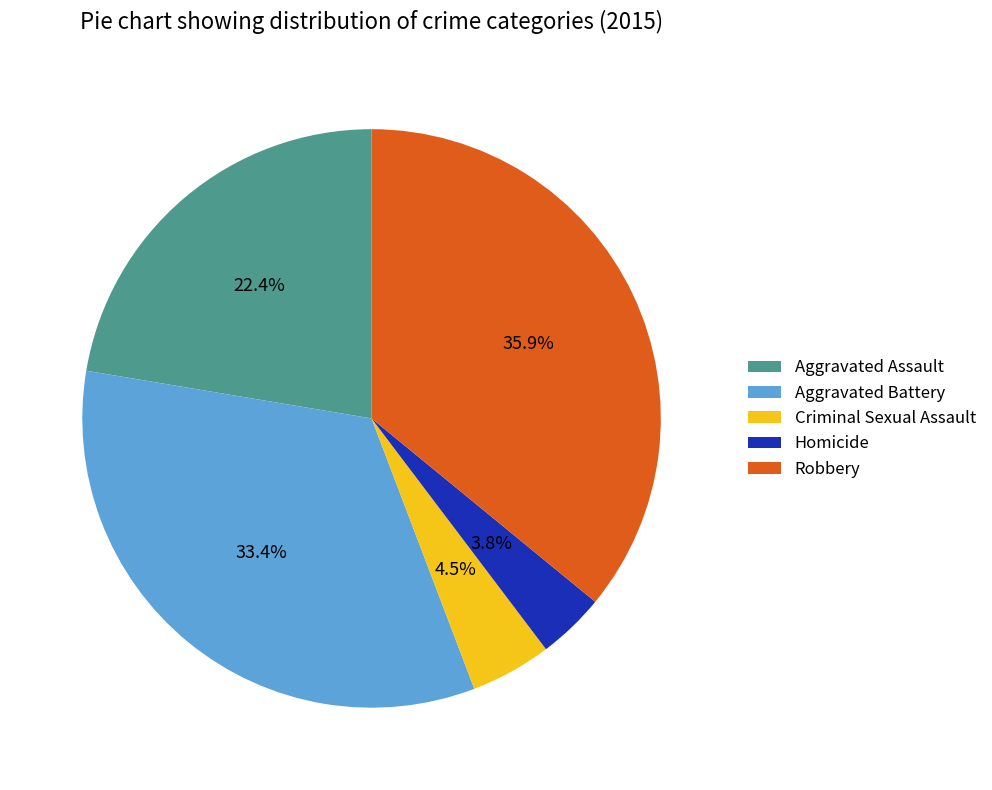

Which slice is the smallest?

Homicide